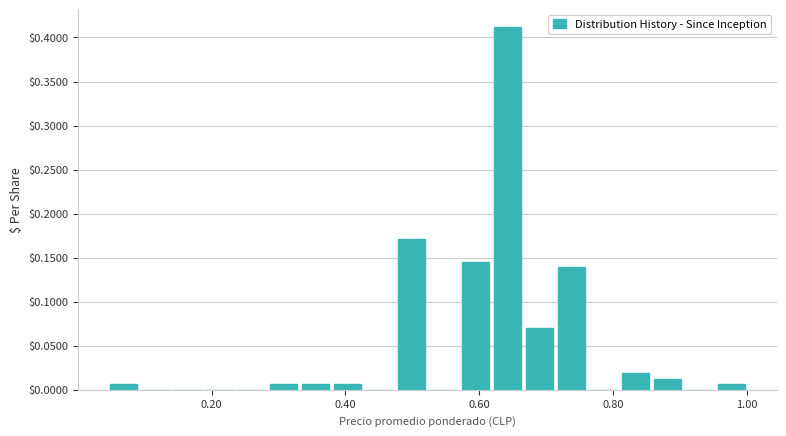

Around what value on the x-axis is the tallest bar? Give the approximate position of its centre, as read against the axis.

0.64